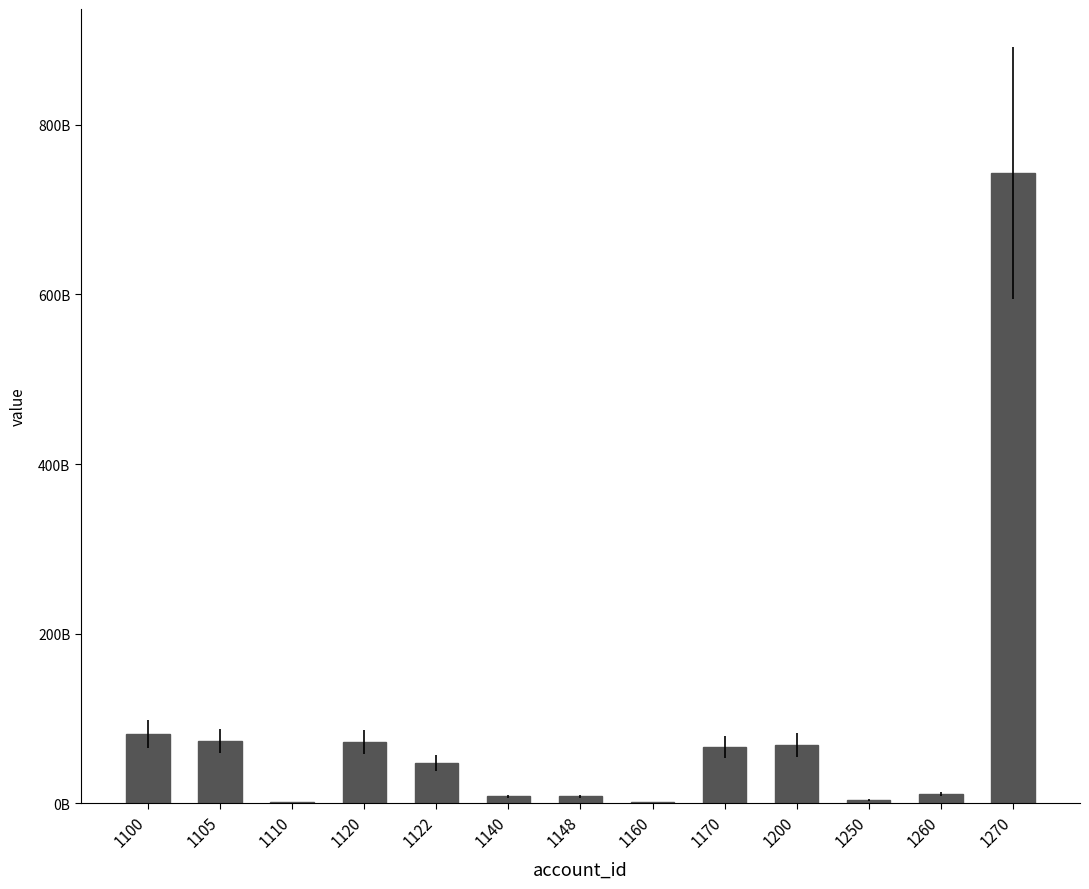

True or false: the data shows 8061822000 at 1140.

True